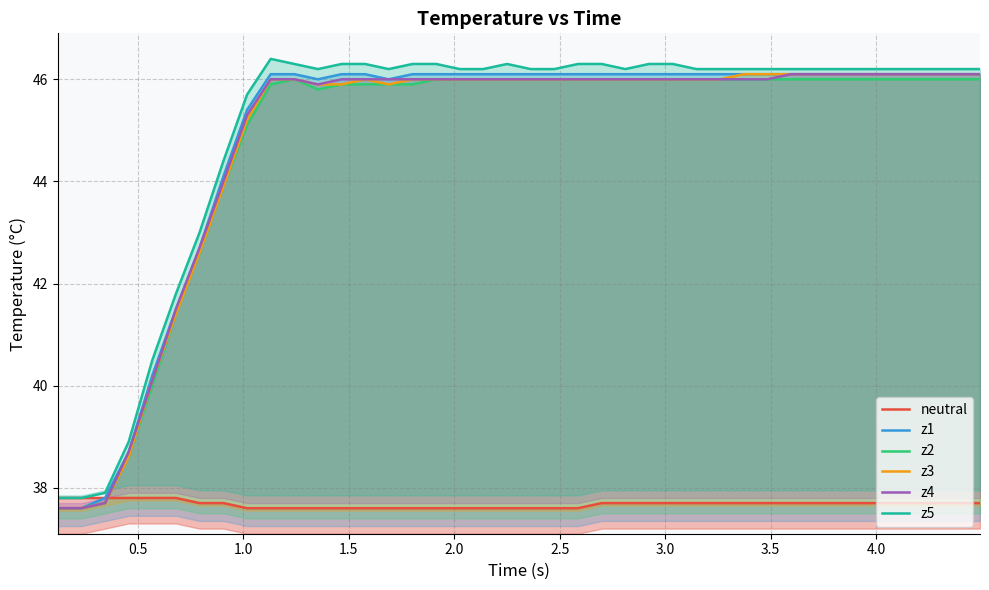

How many values in the z1 series are below 46?

9